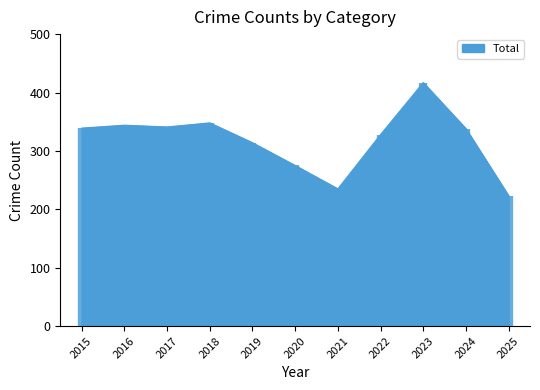

What is the lowest value of the Total series?

223